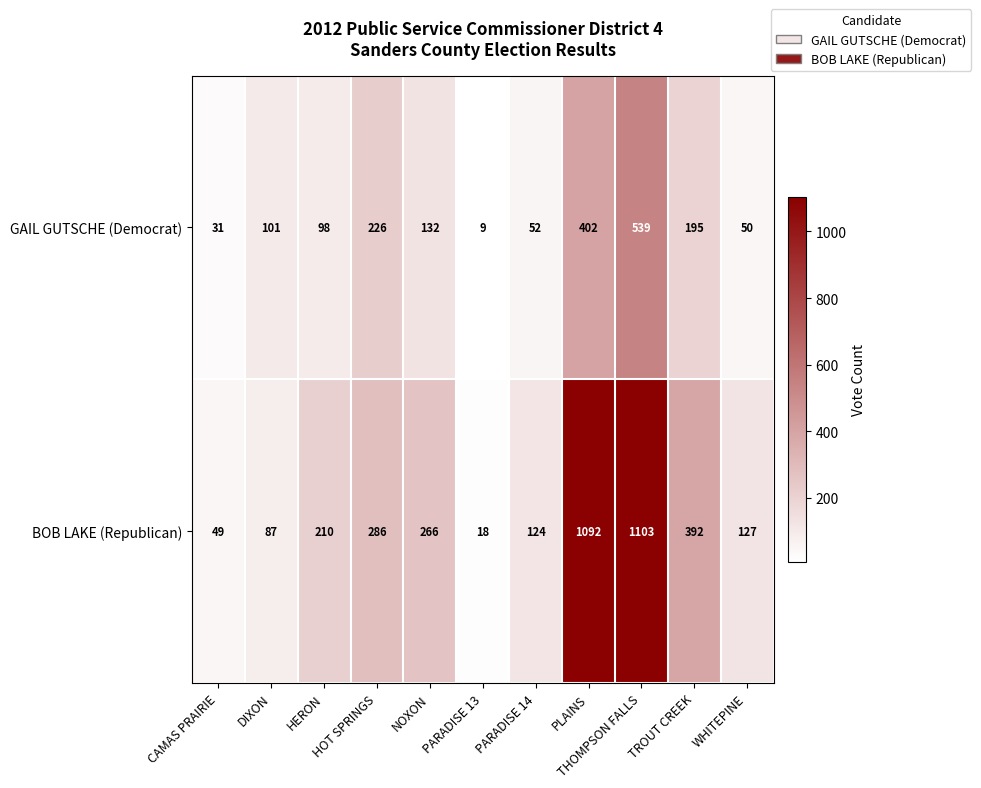

Between DIXON and THOMPSON FALLS, which series saw the biggest shift?

BOB LAKE (Republican)